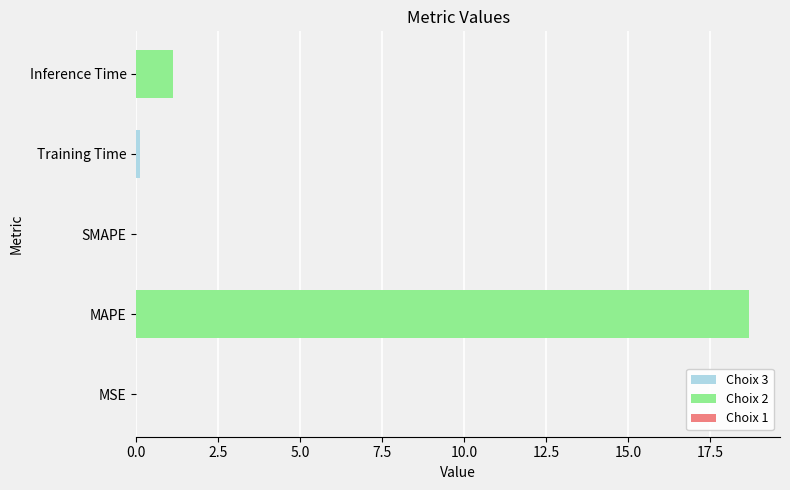

Which has a higher value, MSE or MAPE?

MAPE